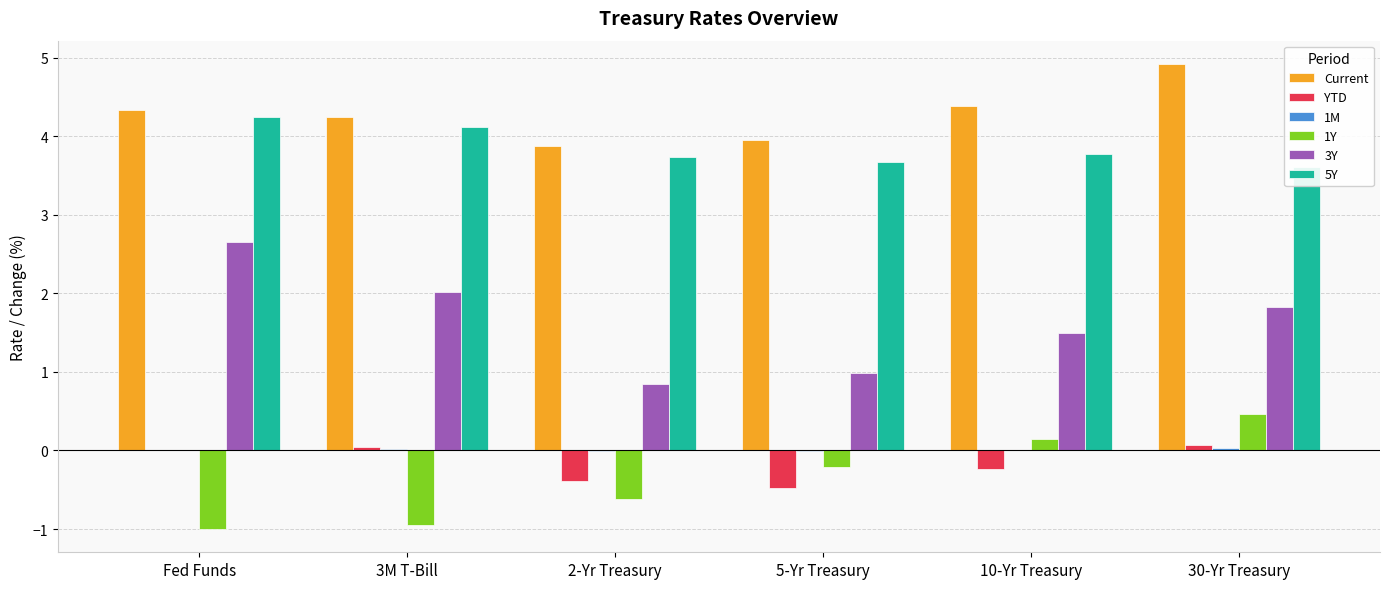

How many values in the YTD series are below 0?

3